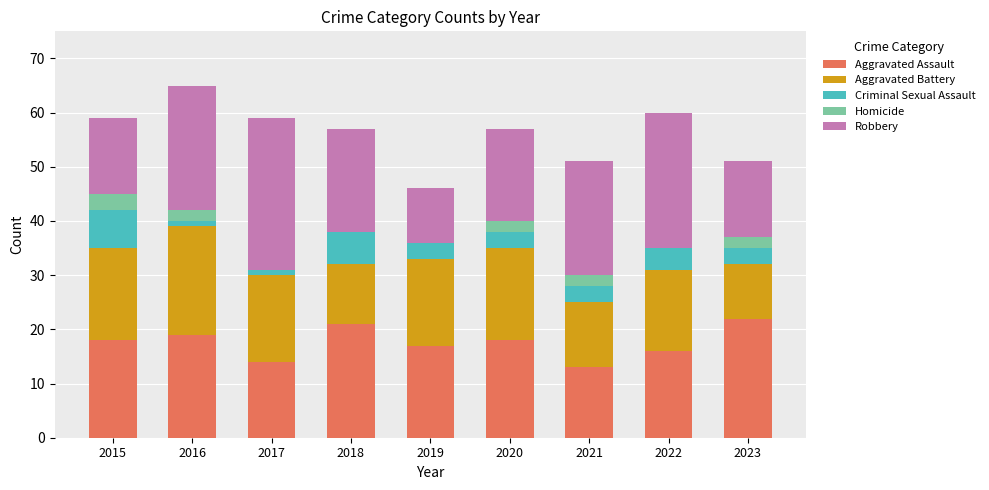

Read the Aggravated Assault value at 2022.

16